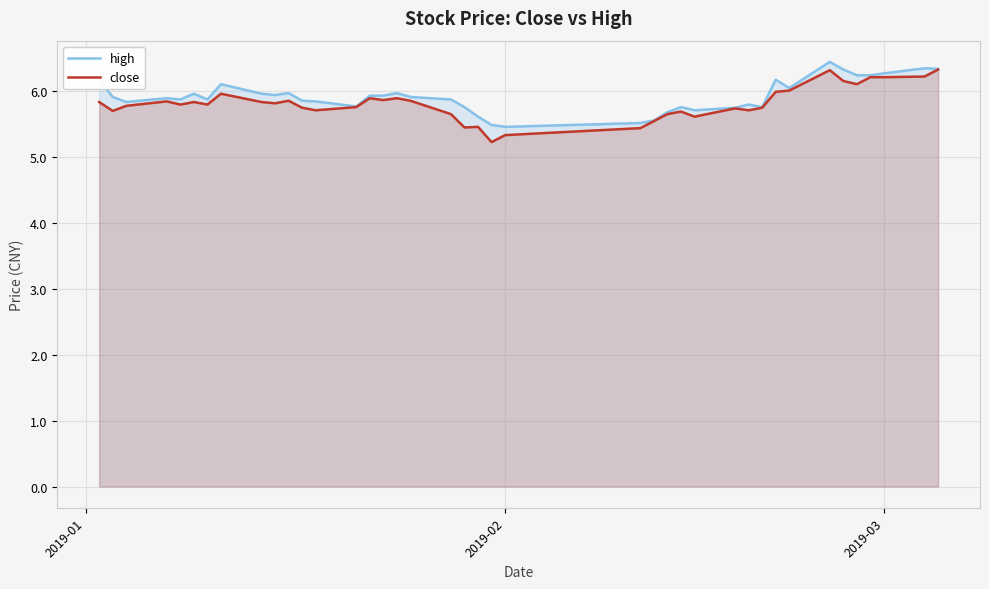

True or false: close and high cross at least once.

False